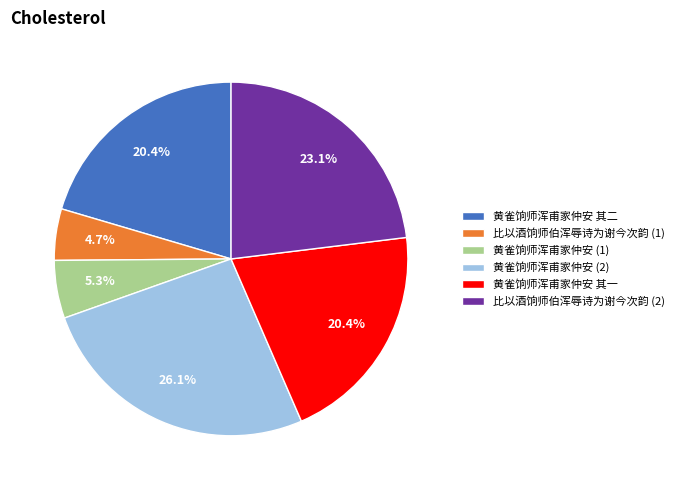

Does 黄雀饷师浑甫家仲安 (1) represent more than half of the total?

No